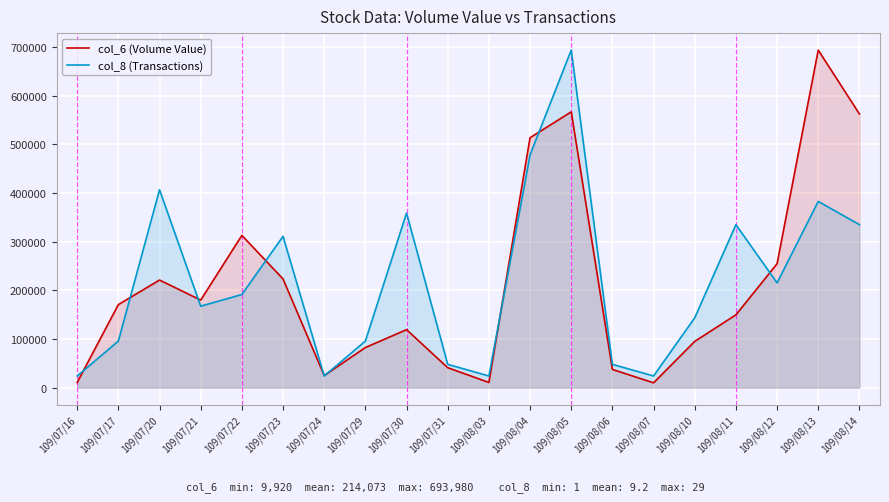

What is the total value across all series at 109/08/10?

238682.1